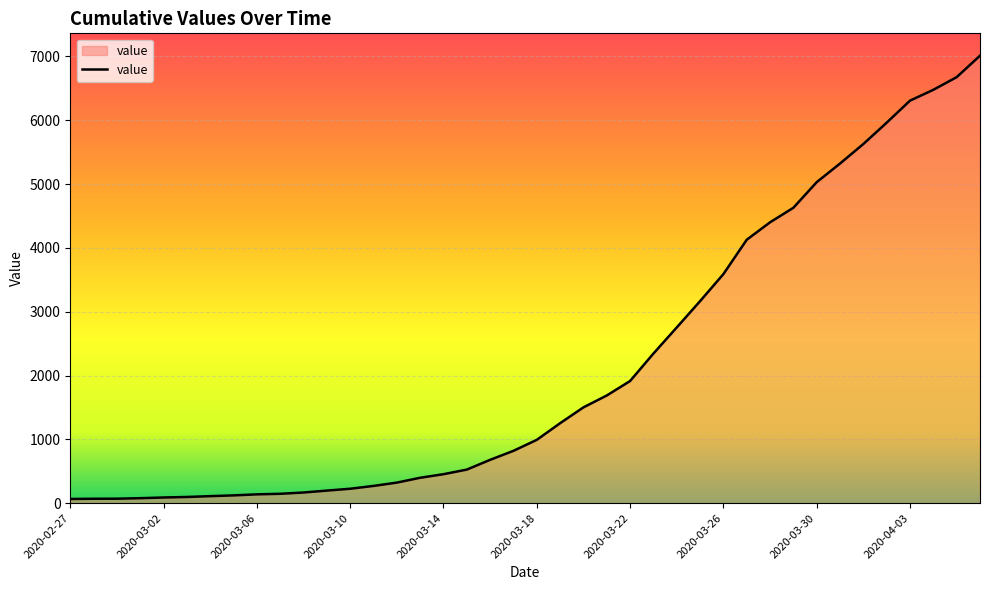

What is the average value?

2145